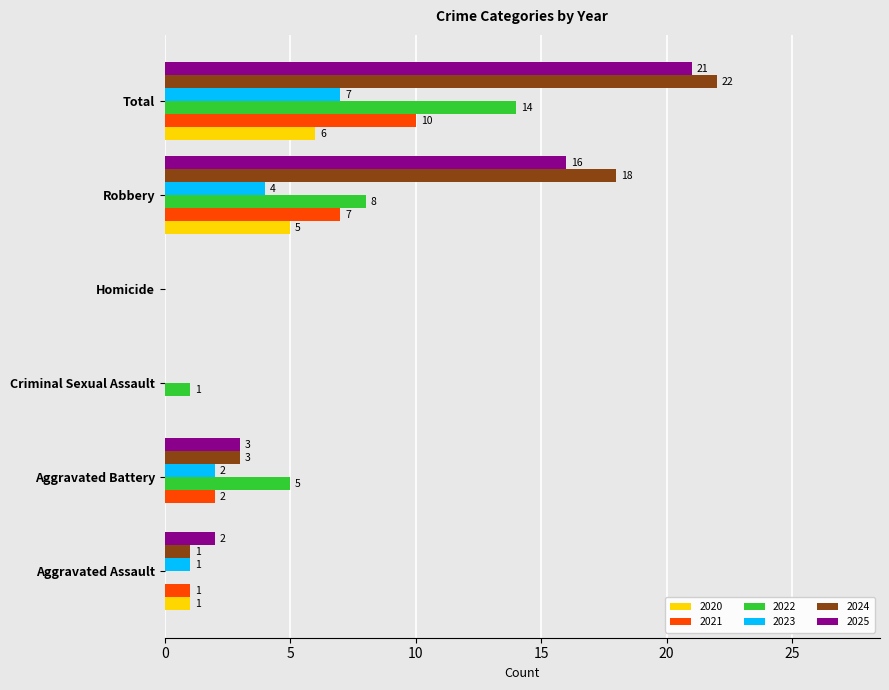

At which category is the sum across all series the highest?

Total